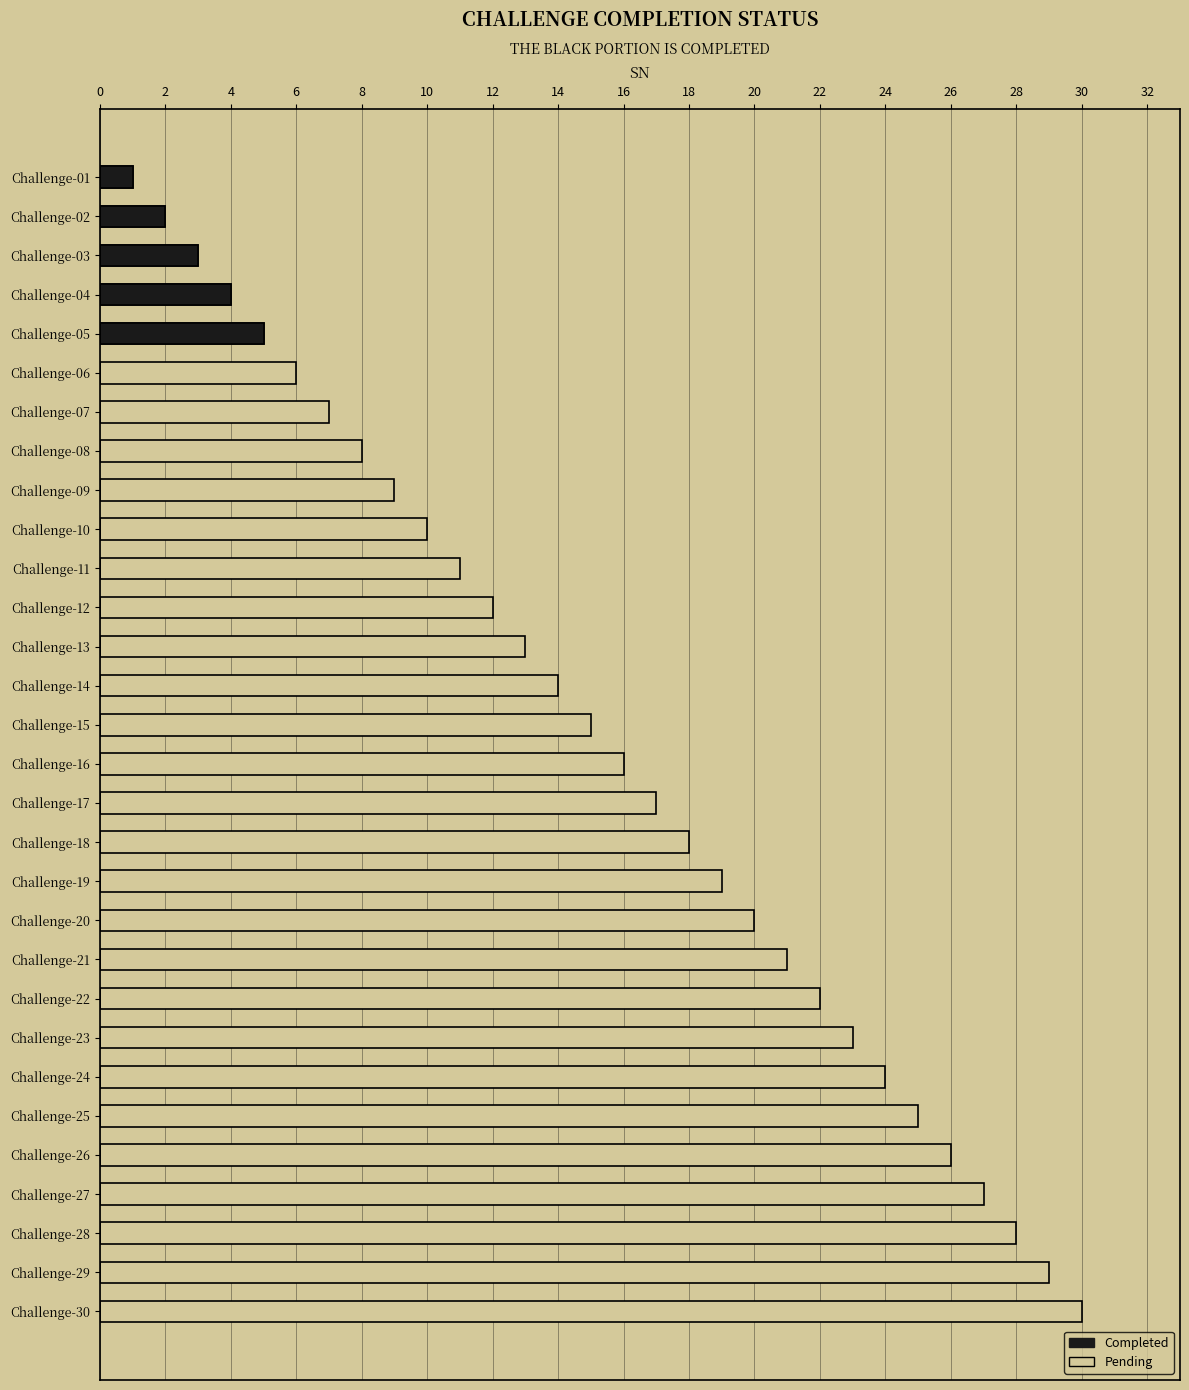

Which series has the largest range (max minus min)?

Pending